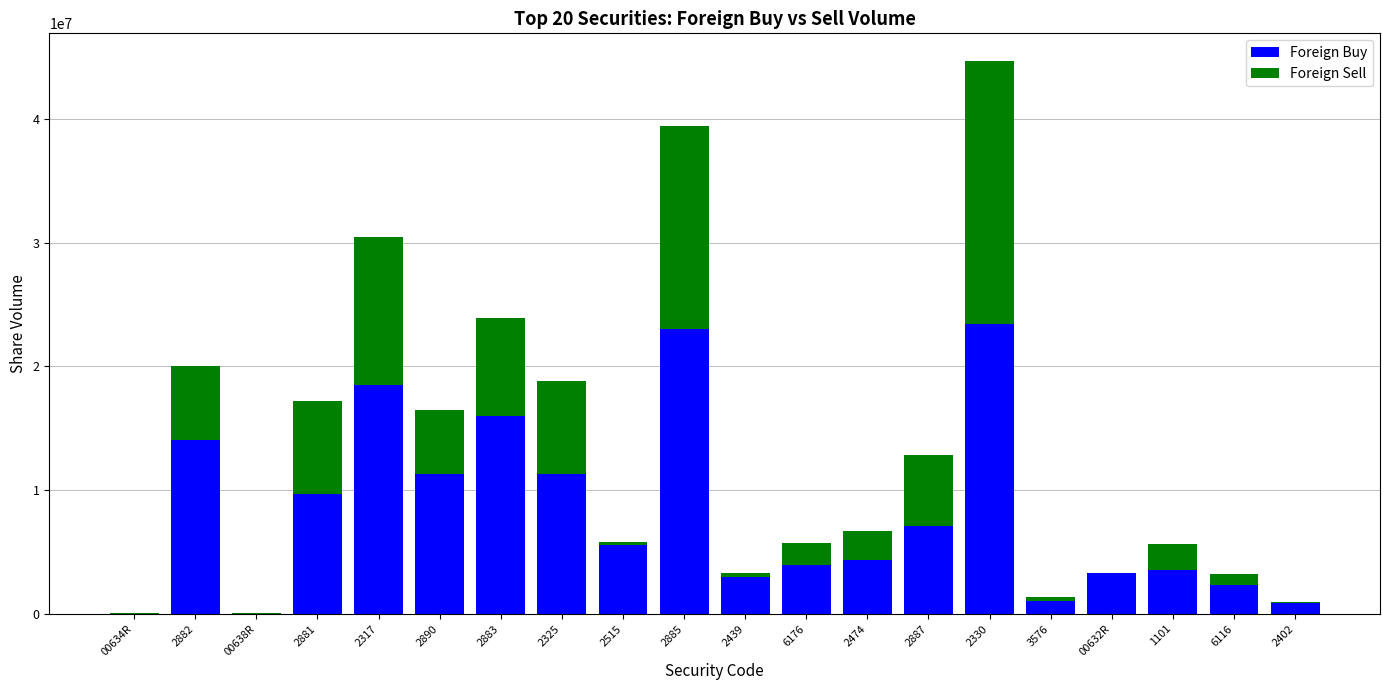

What is the total value across all series at 2402?

933000